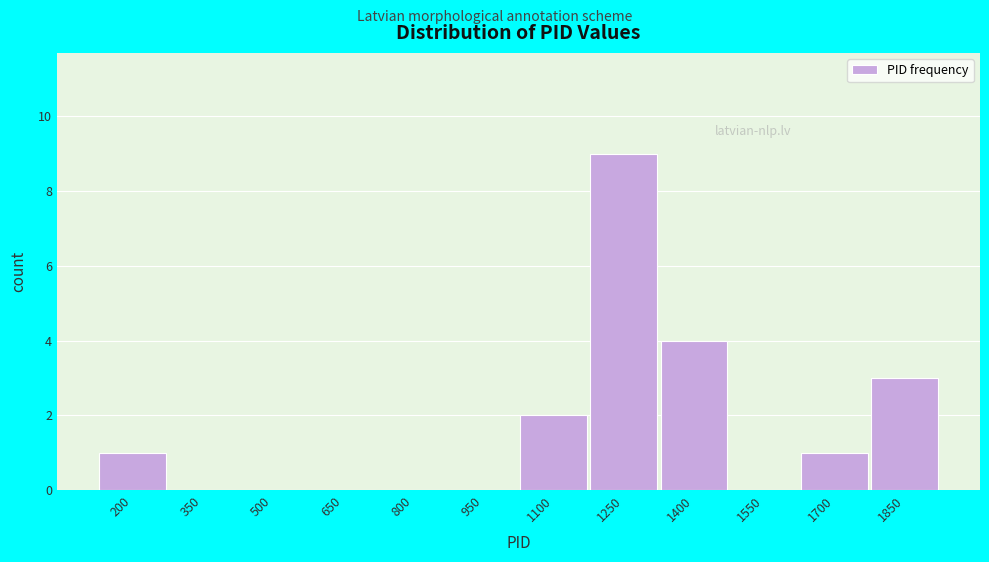

Reading left to right, extract all data points from this chart.

200=1	350=0	500=0	650=0	800=0	950=0	1100=2	1250=9	1400=4	1550=0	1700=1	1850=3